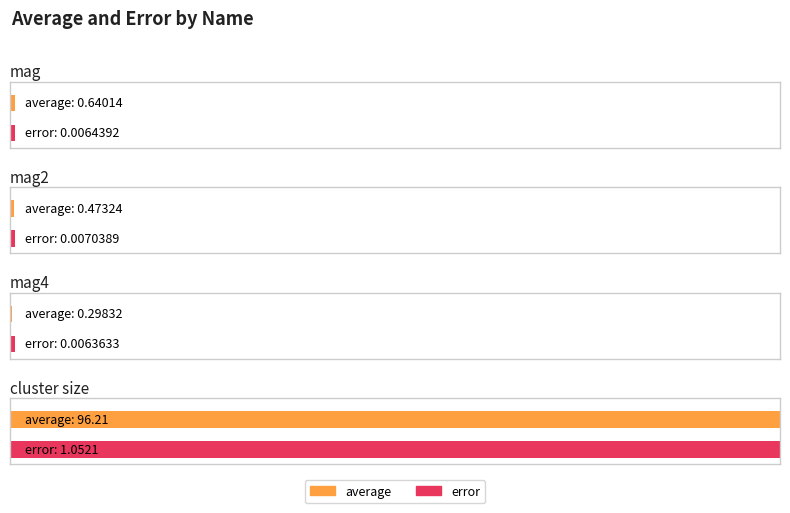

Rank the series by their maximum value, from highest to lowest.

average, error